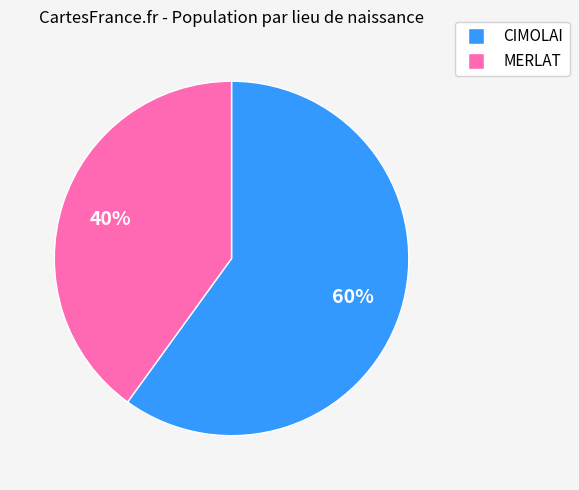

To the nearest percent, what is the combined percentage of CIMOLAI and MERLAT?

100%